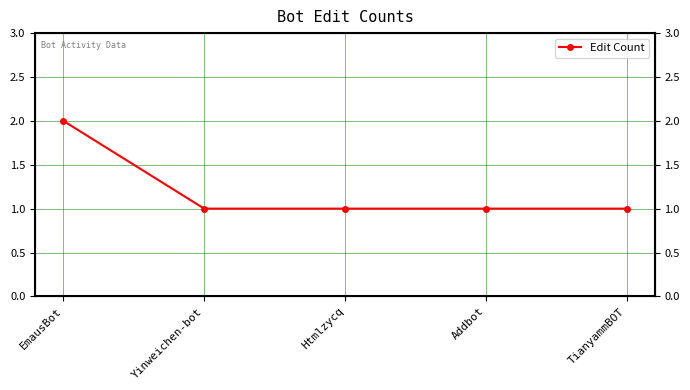

Reading right to left, what are all the values shown in this chart?

TianyammBOT=1	Addbot=1	Htmlzycq=1	Yinweichen-bot=1	EmausBot=2